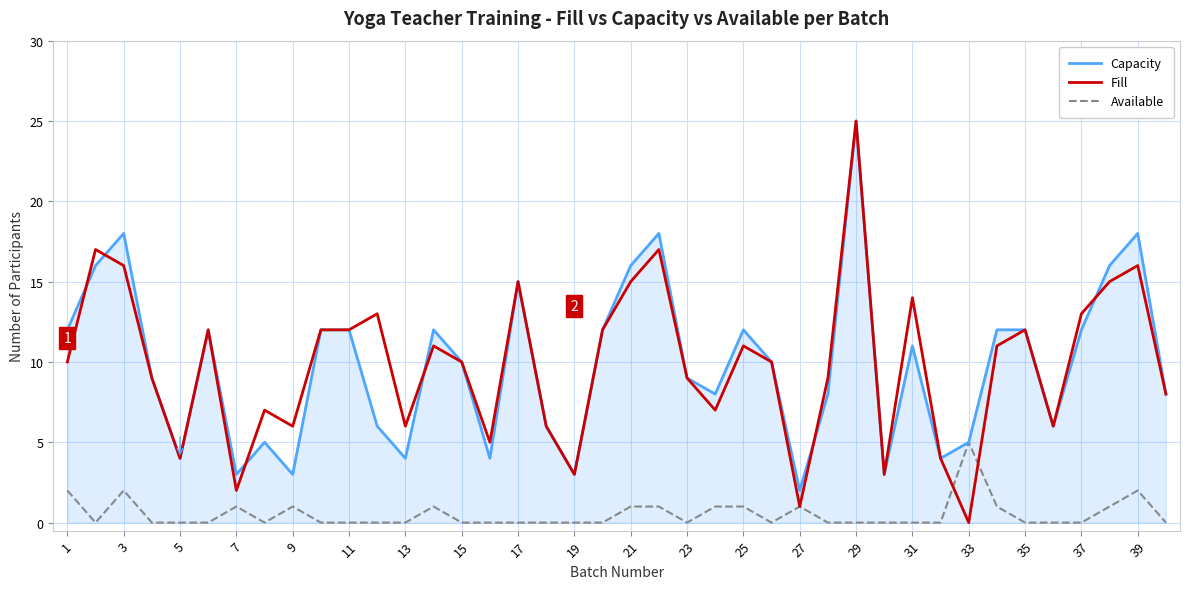

What is the highest value of the Available series?

5